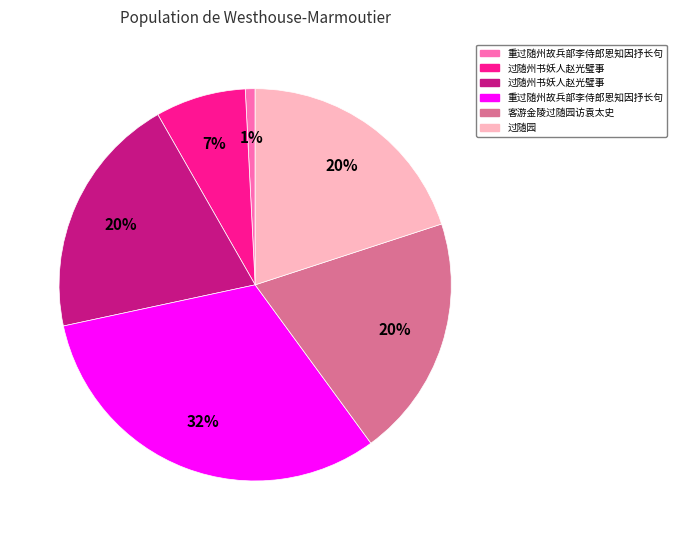

To the nearest percent, what is the difference between the largest and smallest slice percentages?

31%